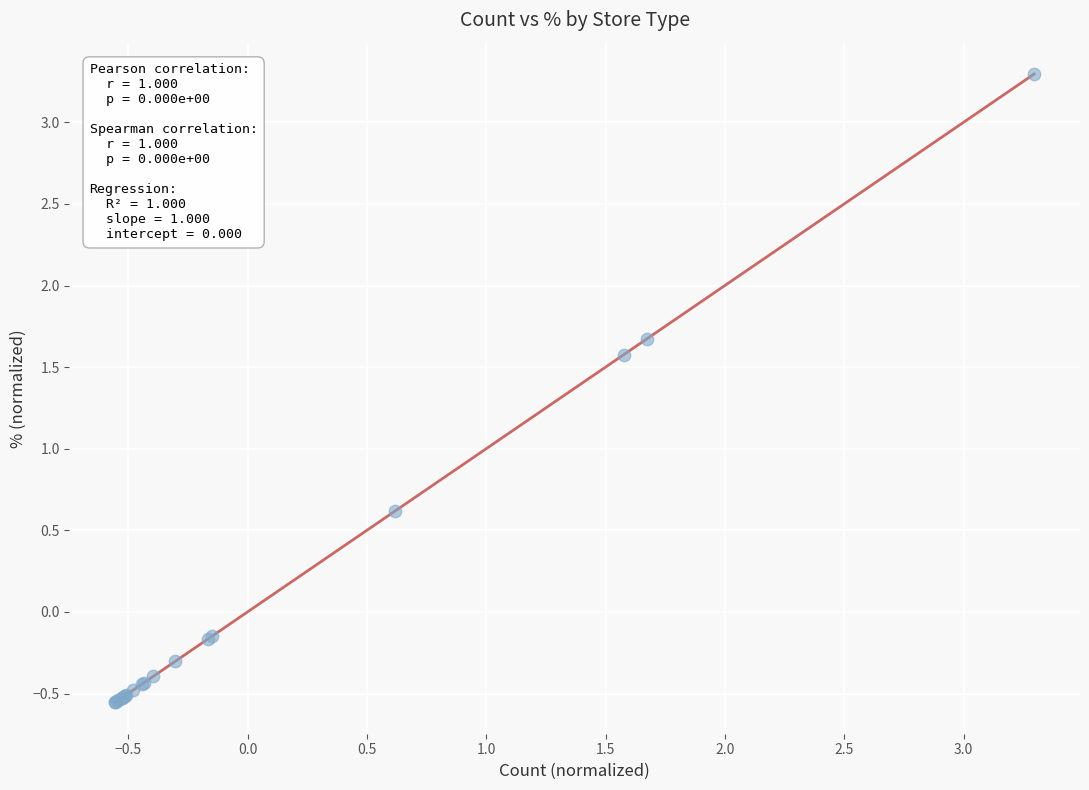

What Y value in the scatter plot is closest to 1?

0.6